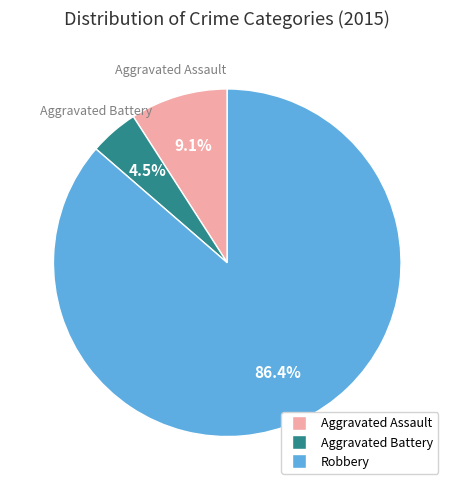

Does any single category account for the majority?

Yes